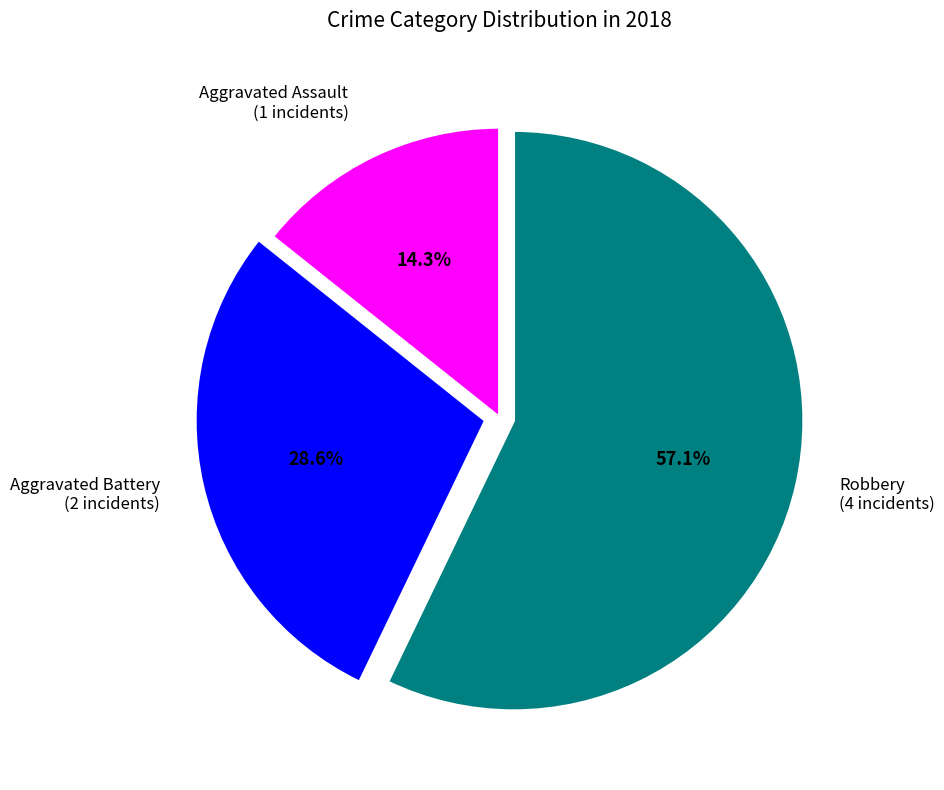

Is there a majority slice in this chart?

Yes